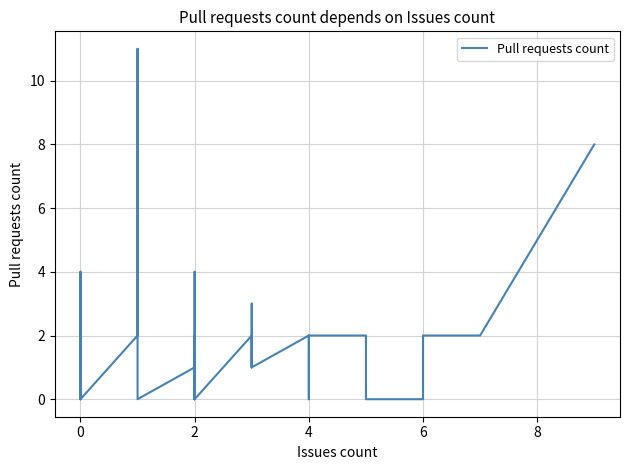

How many values are above zero?

23